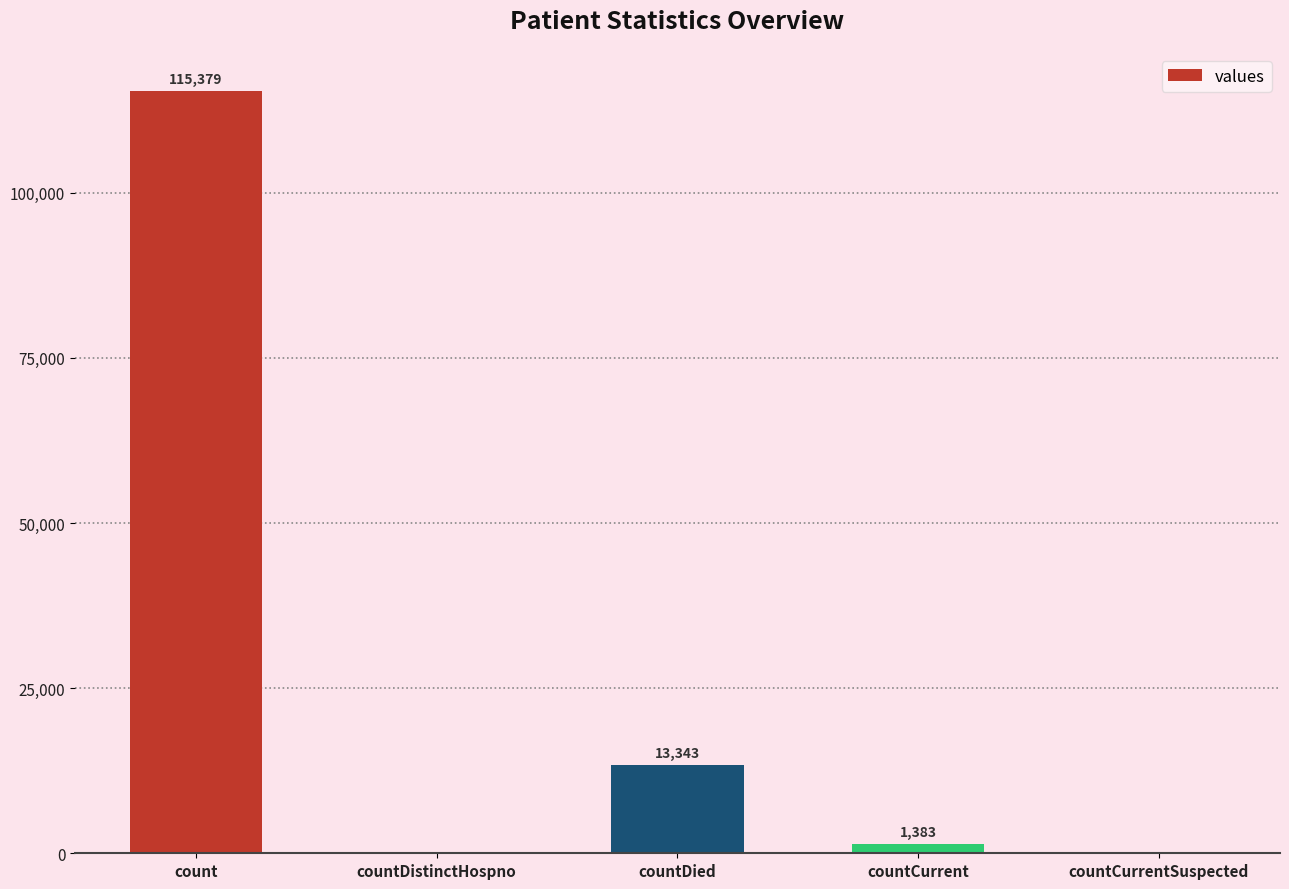

What value does the data have at countDied, to the nearest 10?

13340